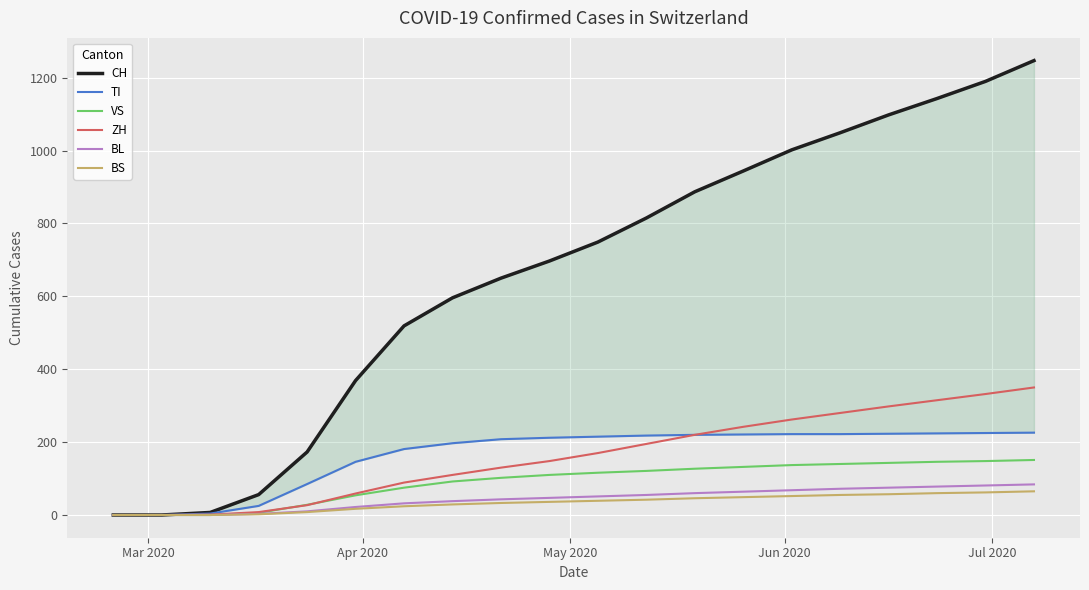

List the series in order of their peak value, highest first.

CH, ZH, TI, VS, BL, BS